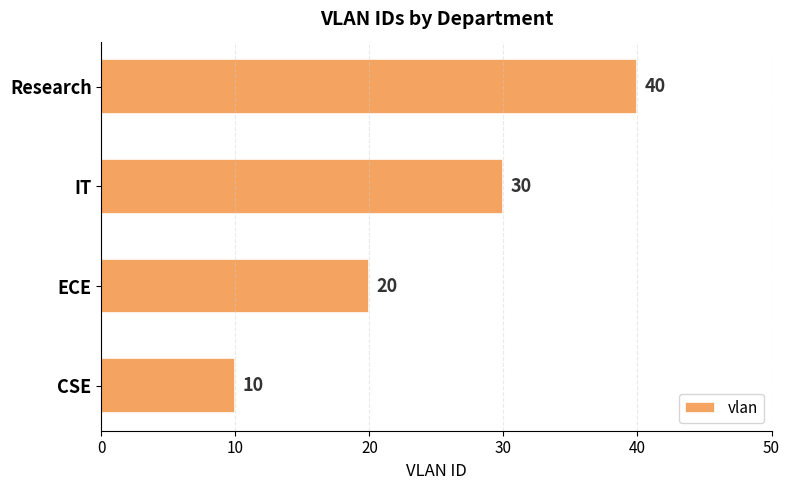

What is the sum of the values at Research and ECE?

60